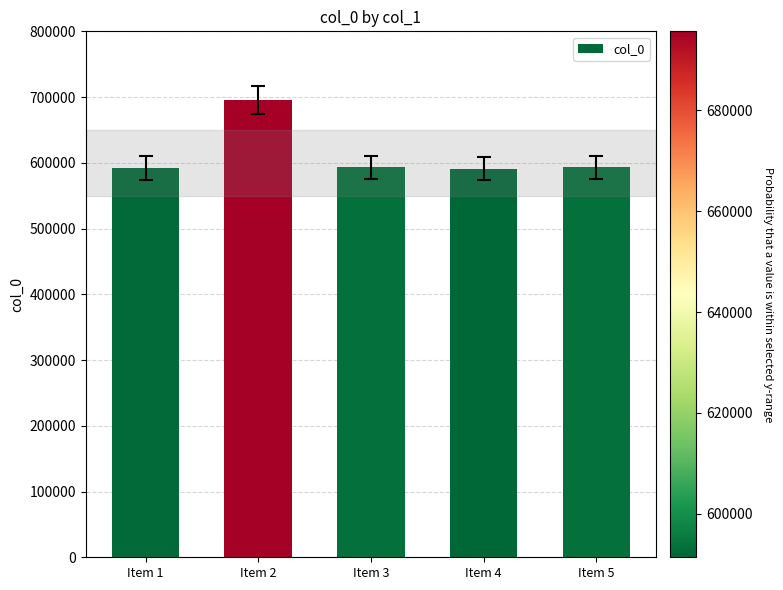

What is the value of the 3rd bar from the left?

593033